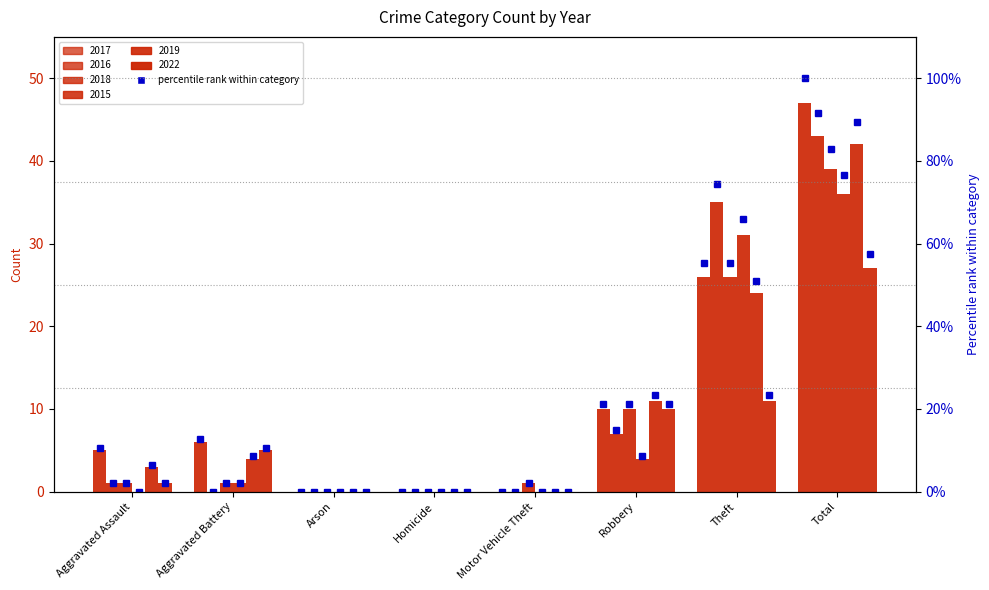

How many categories are shown in the chart?

8